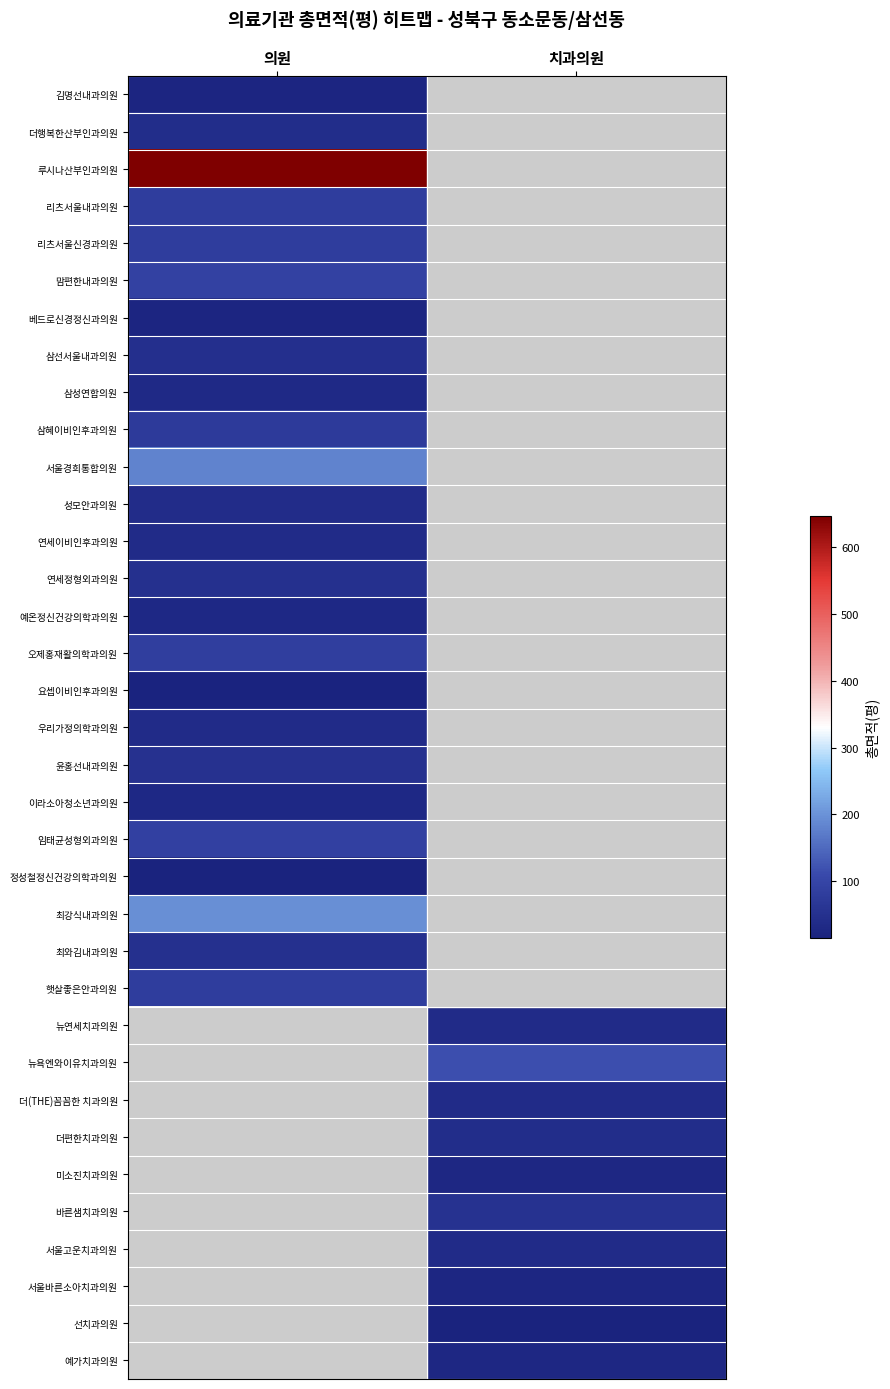

What is the approximate value of 임태균성형외과의원 at 의원?

88.7